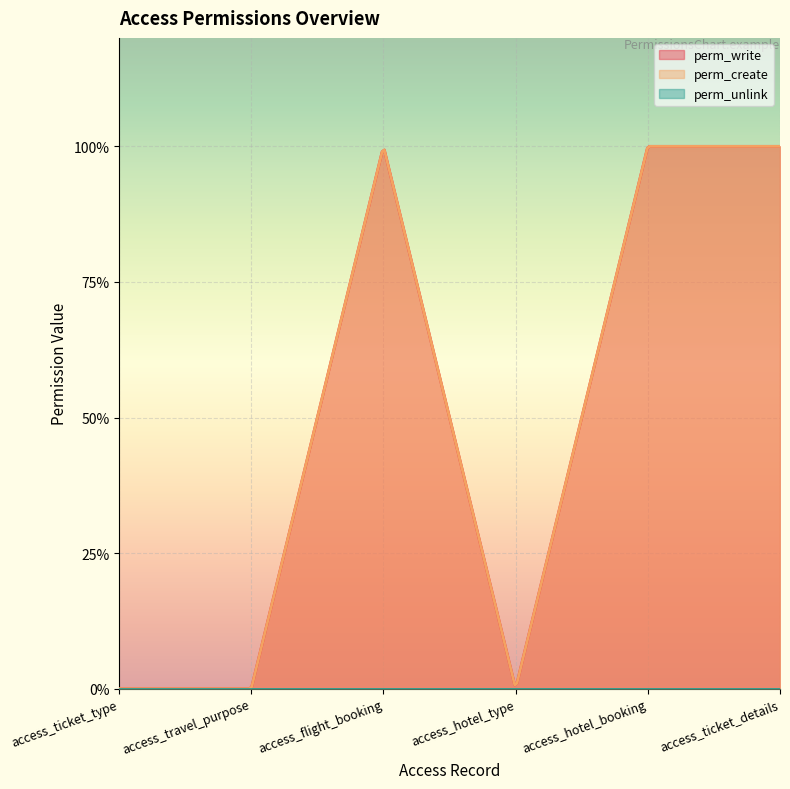

Rank the series at access_hotel_type from lowest to highest value.

perm_write, perm_create, perm_unlink